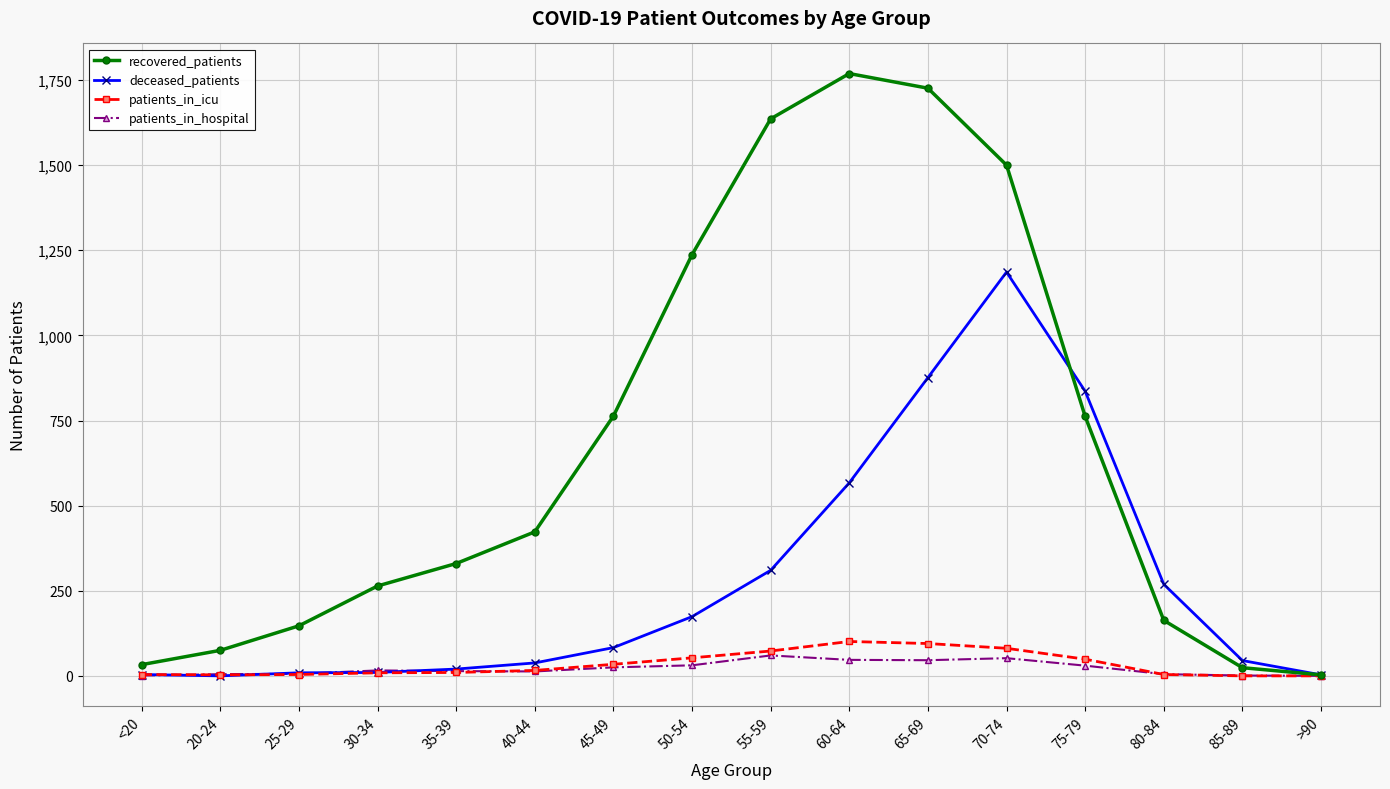

True or false: recovered_patients has a value of 1769 at 60-64.

True